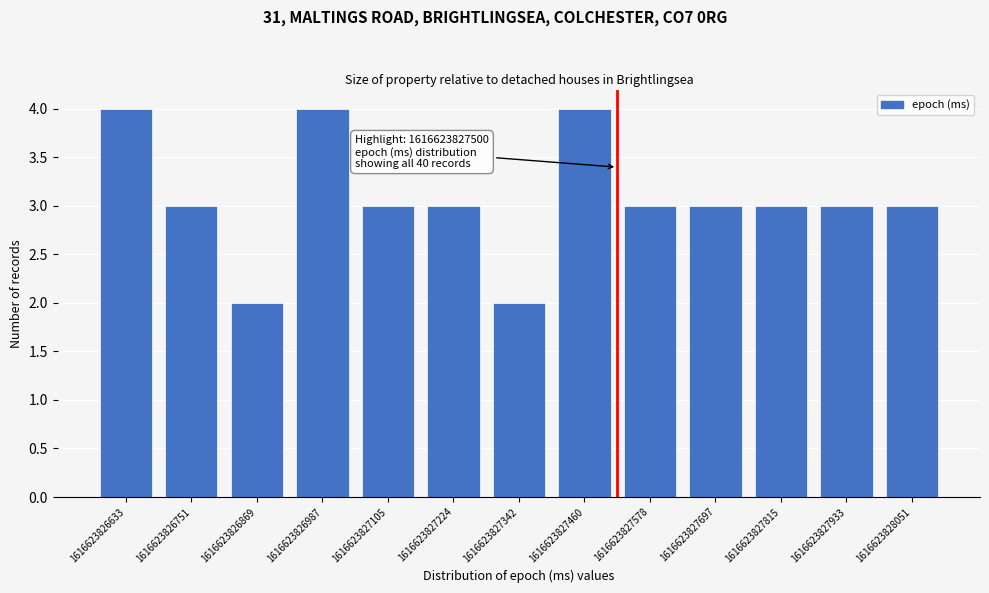

Reading left to right, transcribe all the data shown in this chart.

1616623826633=4	1616623826751=3	1616623826869=2	1616623826987=4	1616623827105=3	1616623827224=3	1616623827342=2	1616623827460=4	1616623827578=3	1616623827697=3	1616623827815=3	1616623827933=3	1616623828051=3